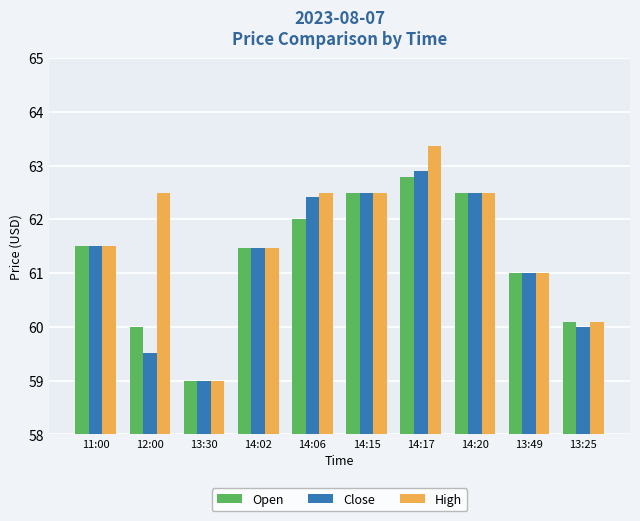

At how many categories does at least one series exceed 60?

9